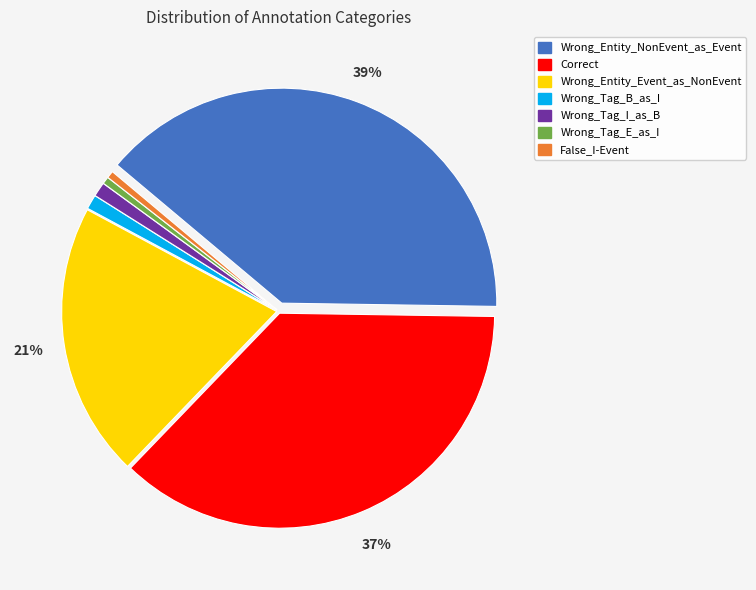

The Wrong_Entity_Event_as_NonEvent slice represents 21% of the pie. True or false?

True